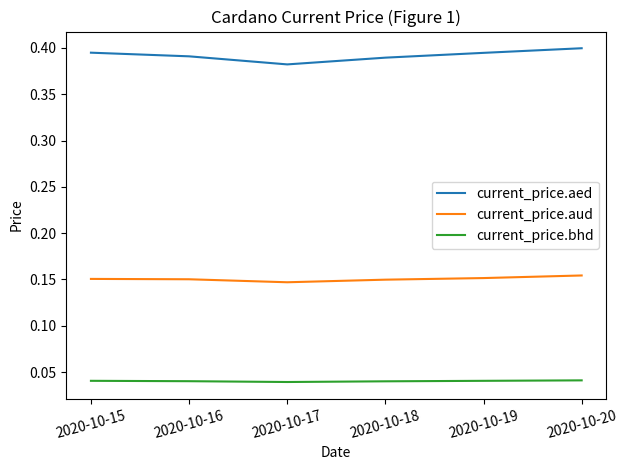

Rank the series by their average value, from lowest to highest.

current_price.bhd, current_price.aud, current_price.aed